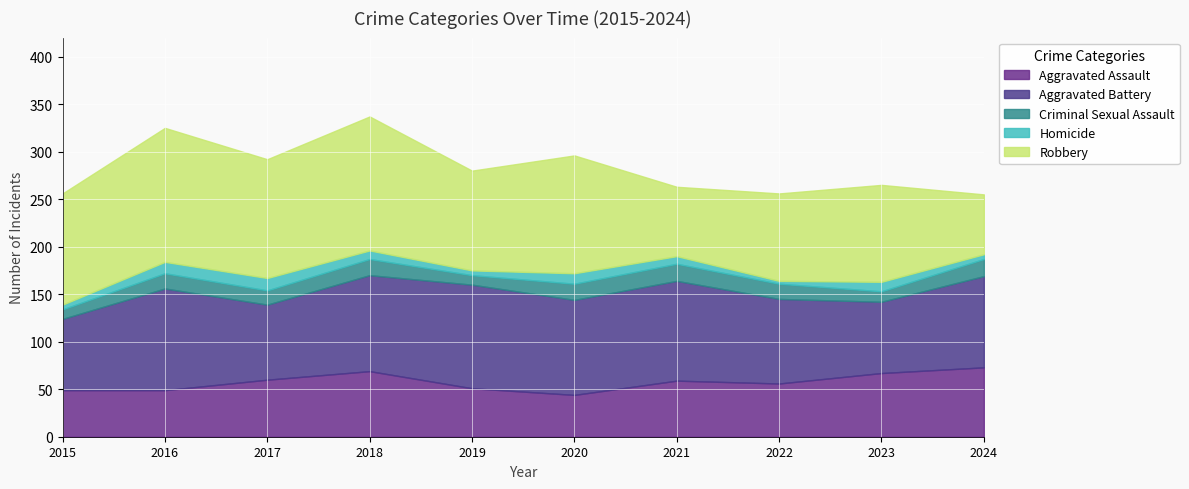

How many categories are shown in the chart?

10